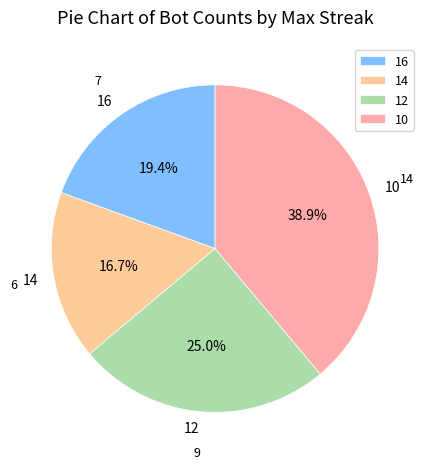

Between 12 and 10, which is larger?

10